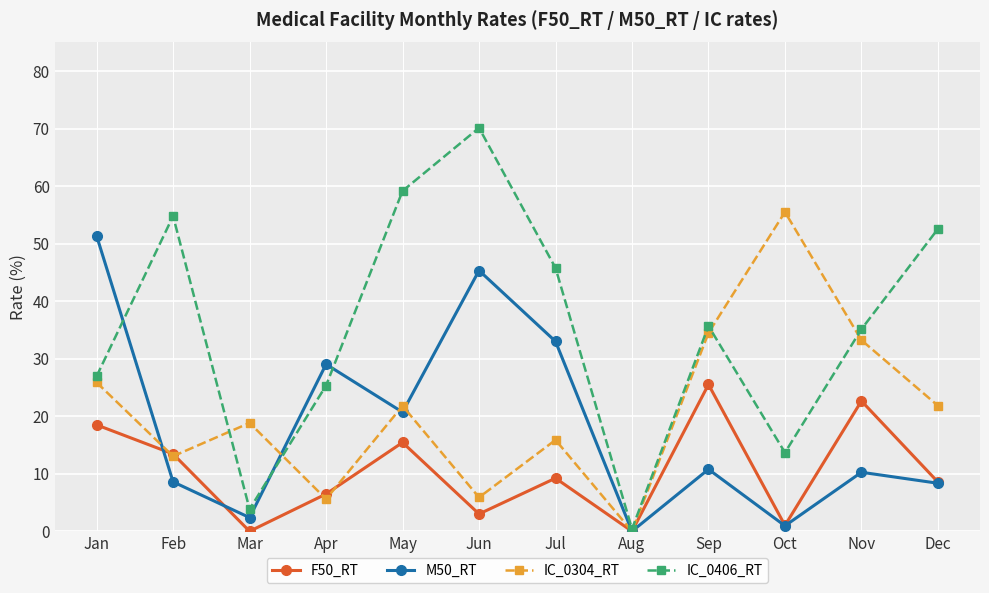

Which series has the widest spread of values?

IC_0406_RT